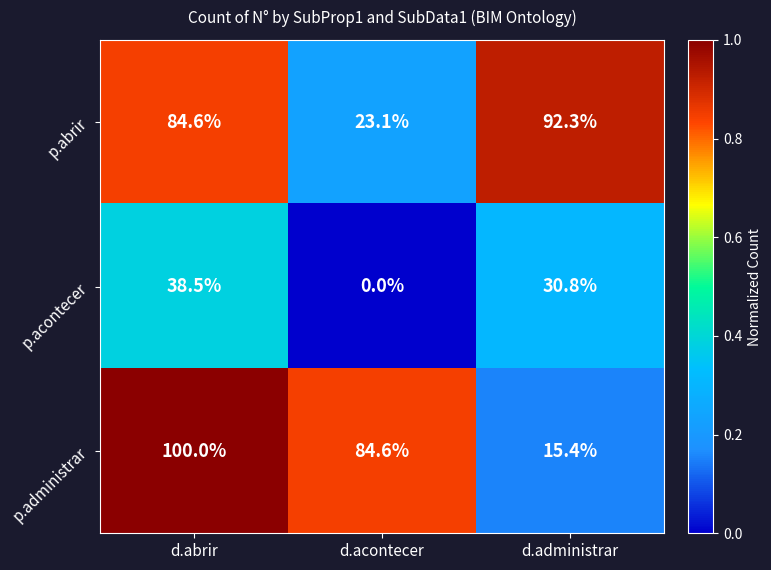

Between d.abrir and d.administrar, which series saw the biggest shift?

p.administrar